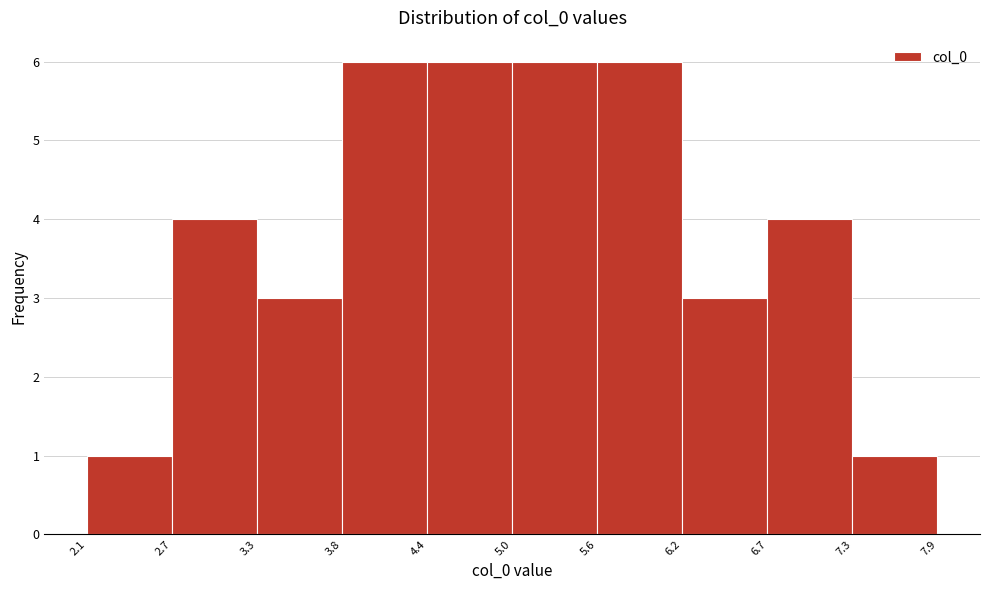

Reading left to right, transcribe this chart: for each bar, give the range it covers on the x-axis and its height. The values are not printed on the chart, so give them approximately, as read against the axis.

2.1 to 2.7: 1
2.7 to 3.3: 4
3.3 to 3.8: 3
3.8 to 4.4: 6
4.4 to 5.0: 6
5.0 to 5.6: 6
5.6 to 6.2: 6
6.2 to 6.7: 3
6.7 to 7.3: 4
7.3 to 7.9: 1